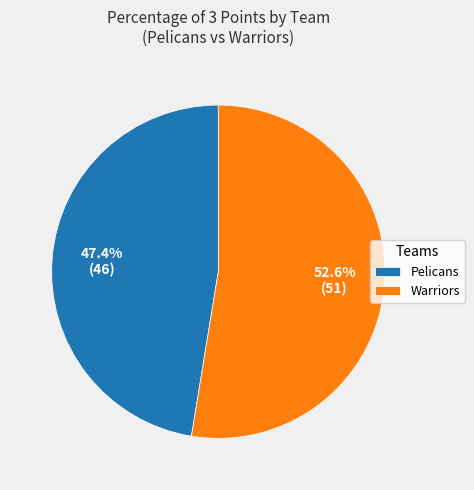

Is the sum of Pelicans and Warriors greater than half?

Yes